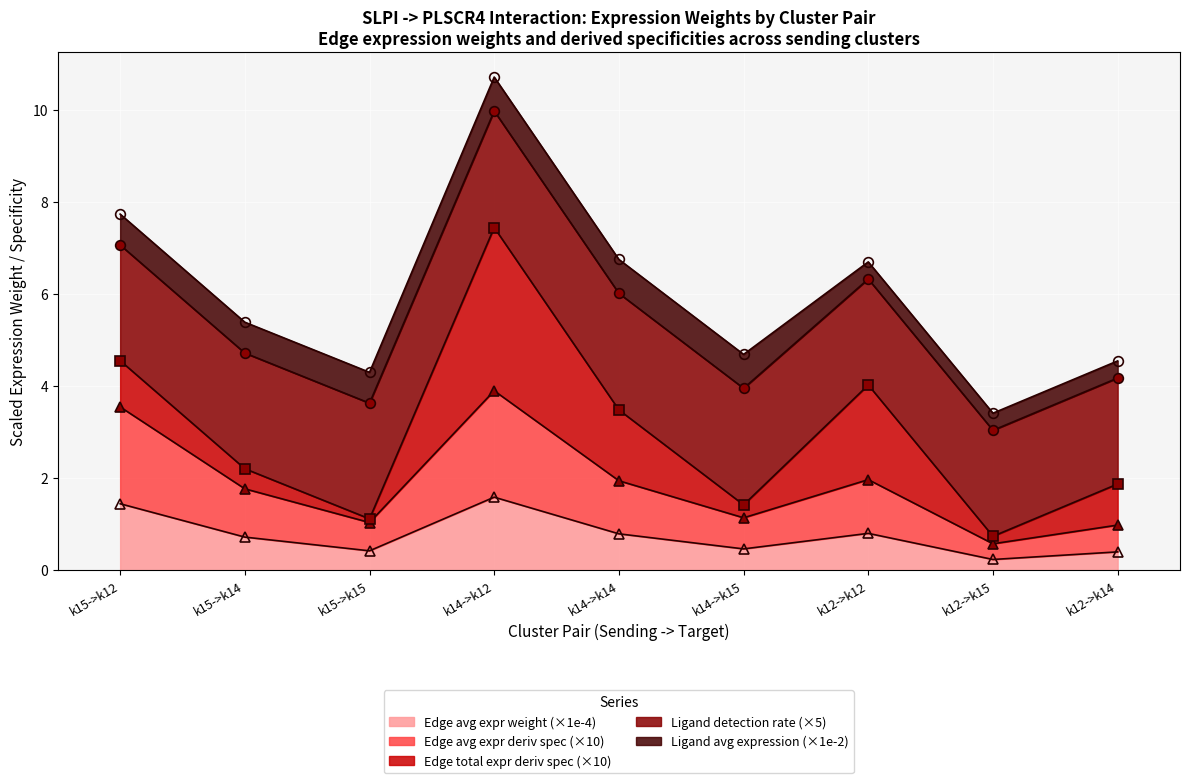

Is it true that Ligand detection rate (×5) (line) equals 2.1 at k12->k15?

False